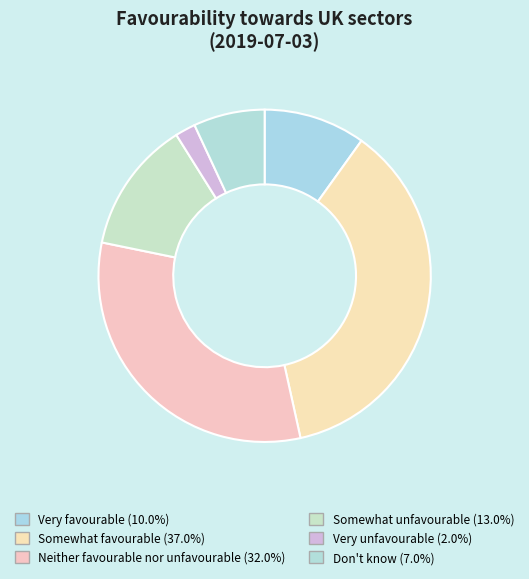

What is the smallest slice in the pie chart?

Very unfavourable